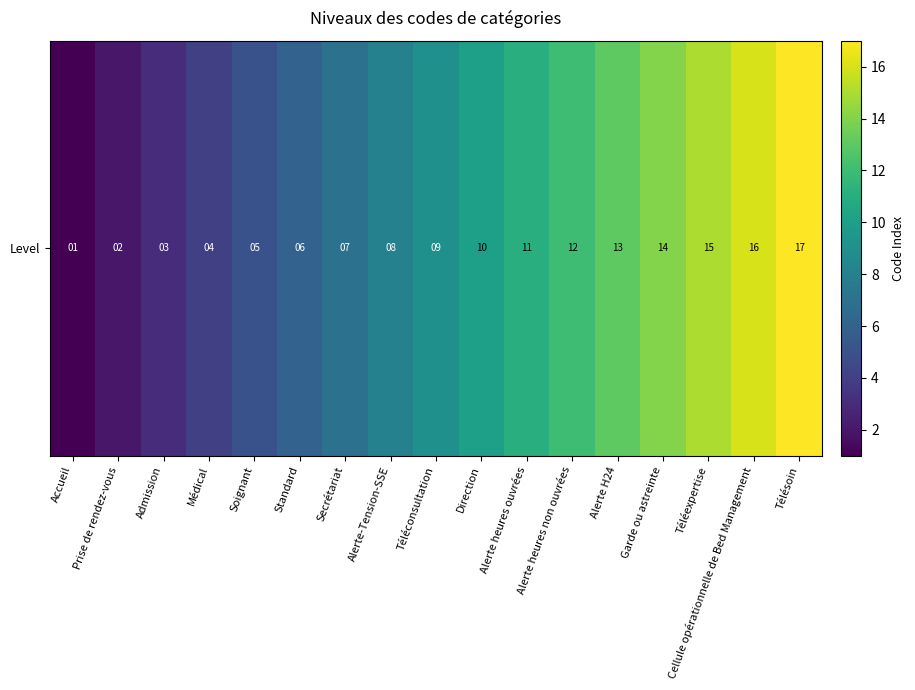

Rank the categories by value from lowest to highest.

Accueil, Prise de rendez-vous, Admission, Médical, Soignant, Standard, Secrétariat, Alerte-Tension-SSE, Téléconsultation, Direction, Alerte heures ouvrées, Alerte heures non ouvrées, Alerte H24, Garde ou astreinte, Téléexpertise, Cellule opérationnelle de Bed Management, Télésoin